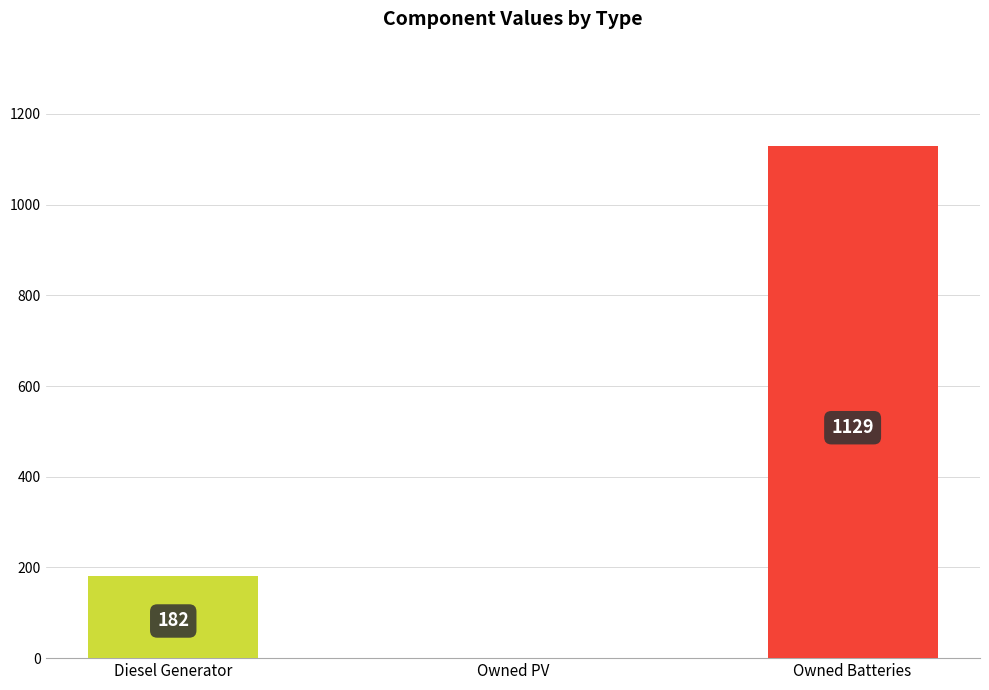

What is the greatest value displayed?

1129